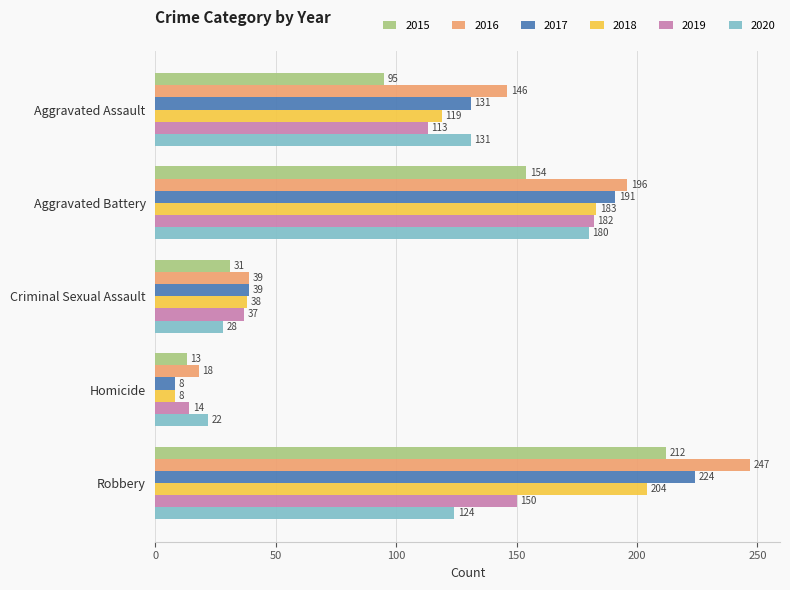

At how many categories does at least one series exceed 90?

3